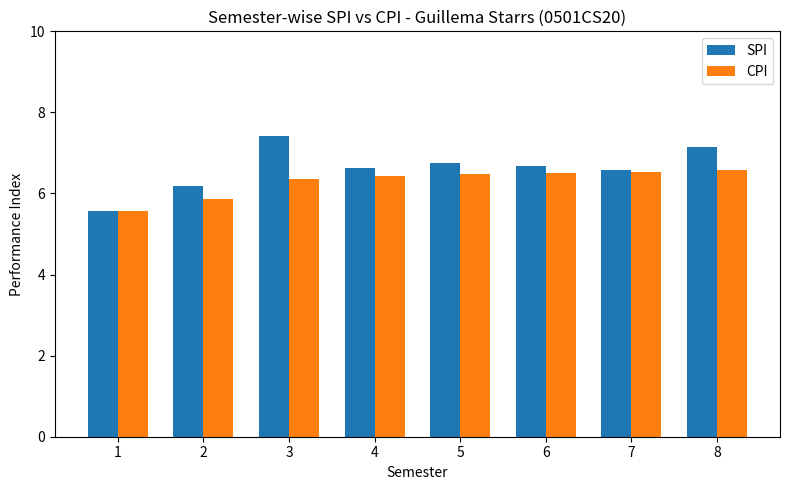

Which series changed the most between 1 and 2?

SPI